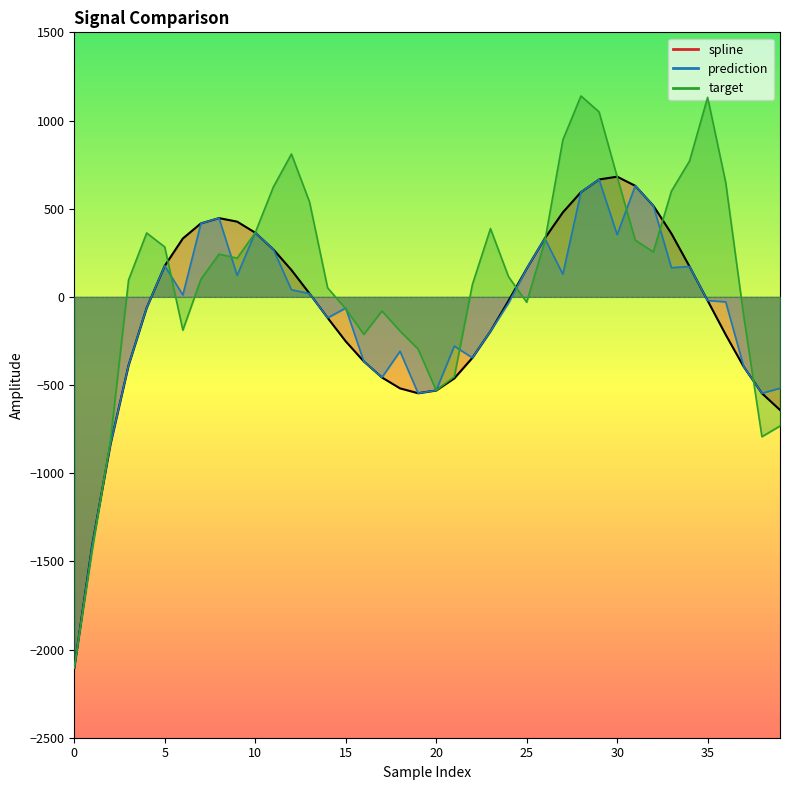

What is the maximum value for prediction?

665.6